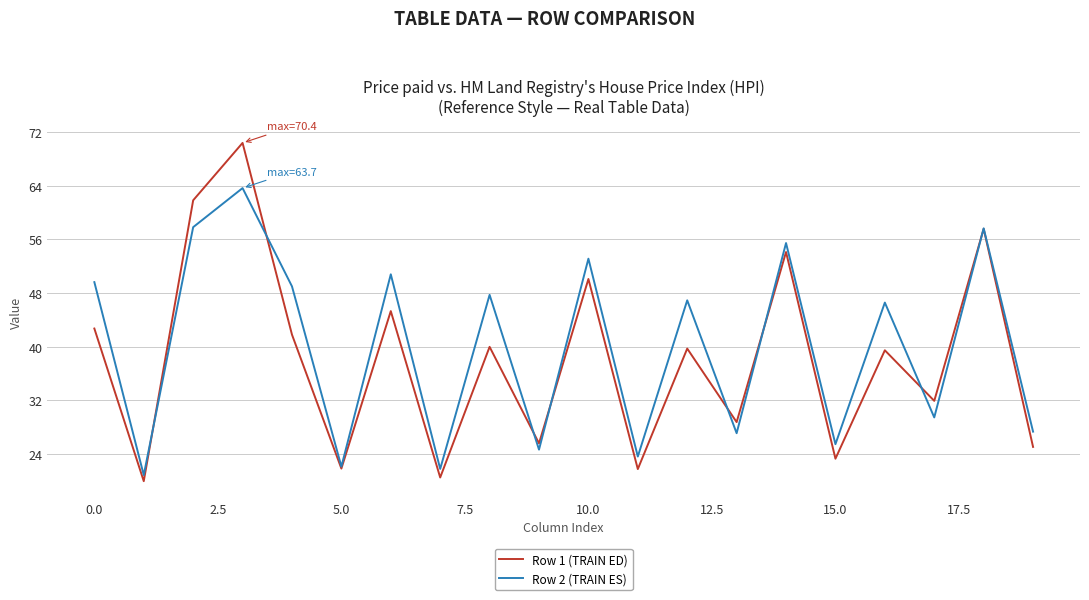

List the series in order of their peak value, highest first.

Row 1 (TRAIN ED), Row 2 (TRAIN ES)